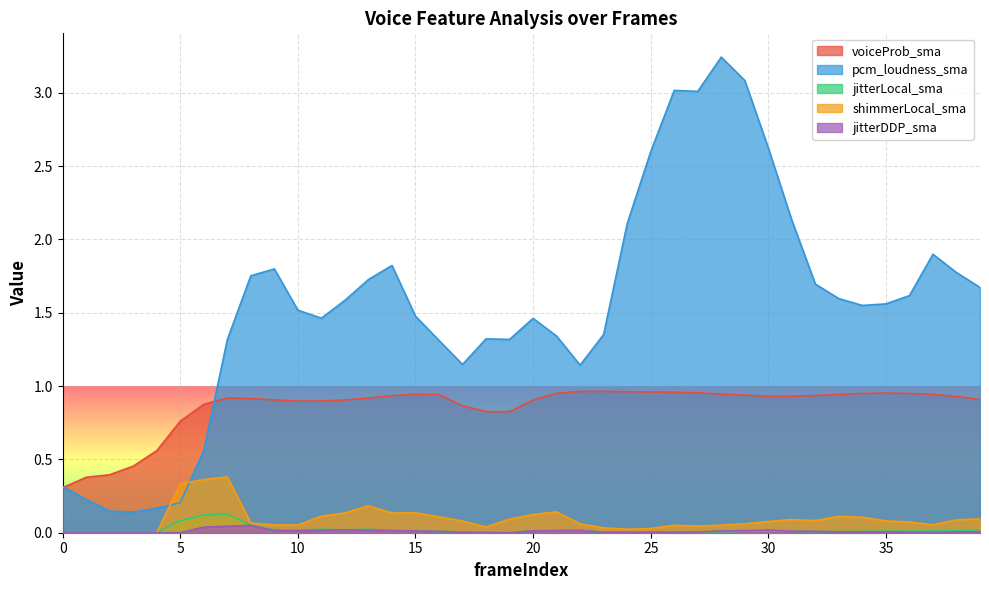

How many positive values does the shimmerLocal_sma series have?

35